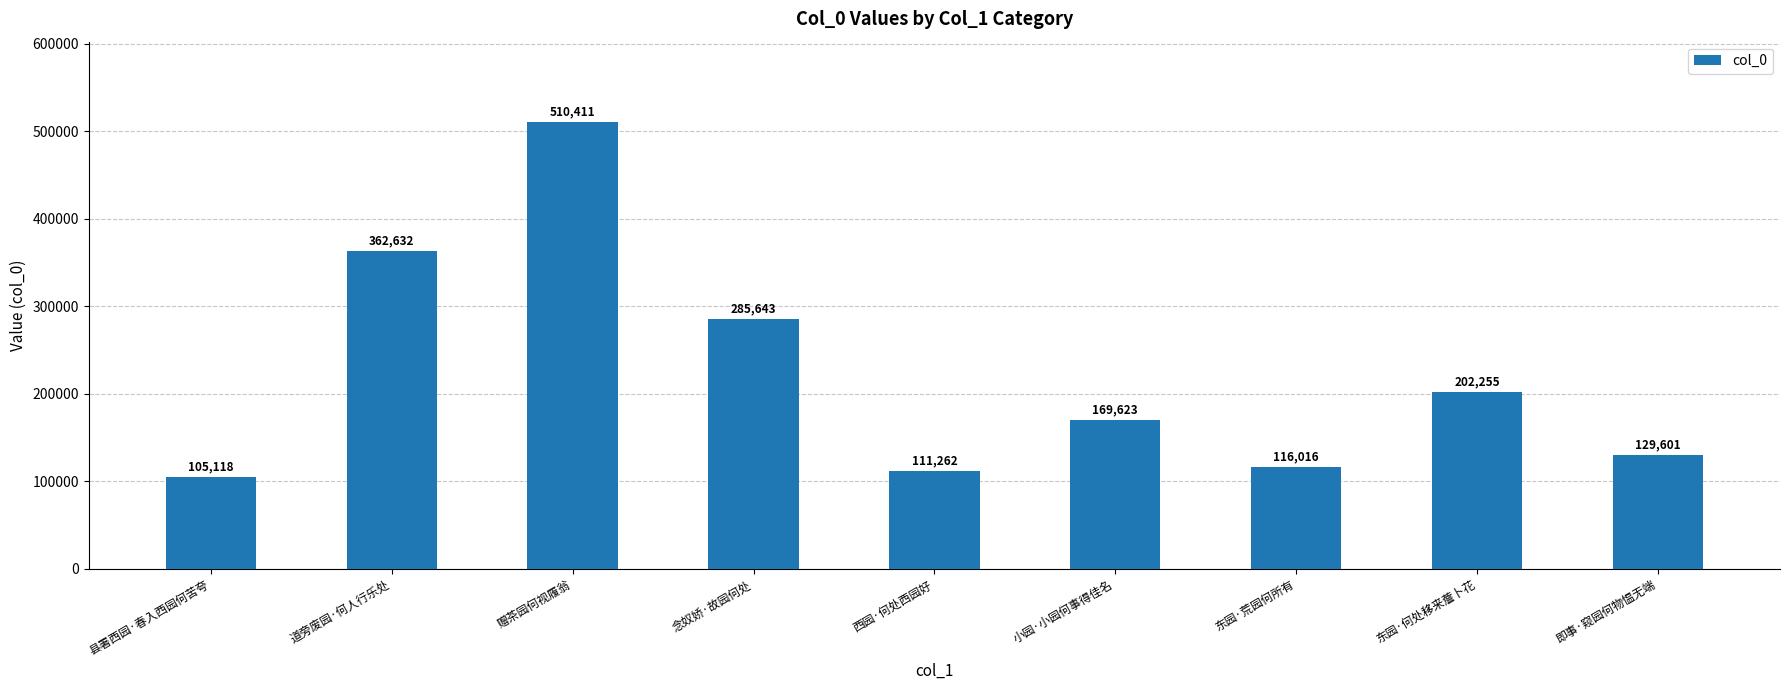

What is the value of the 3rd bar from the left?

510411